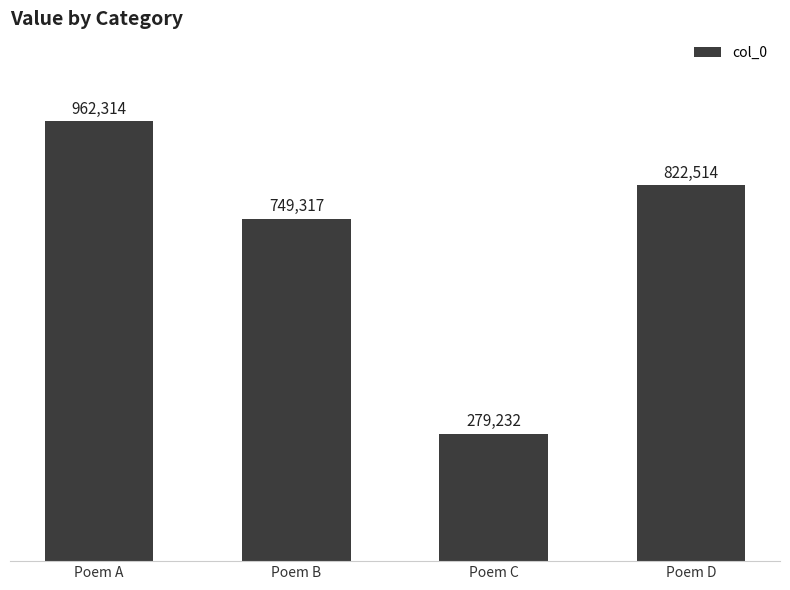

The value at Poem D is 241119. True or false?

False